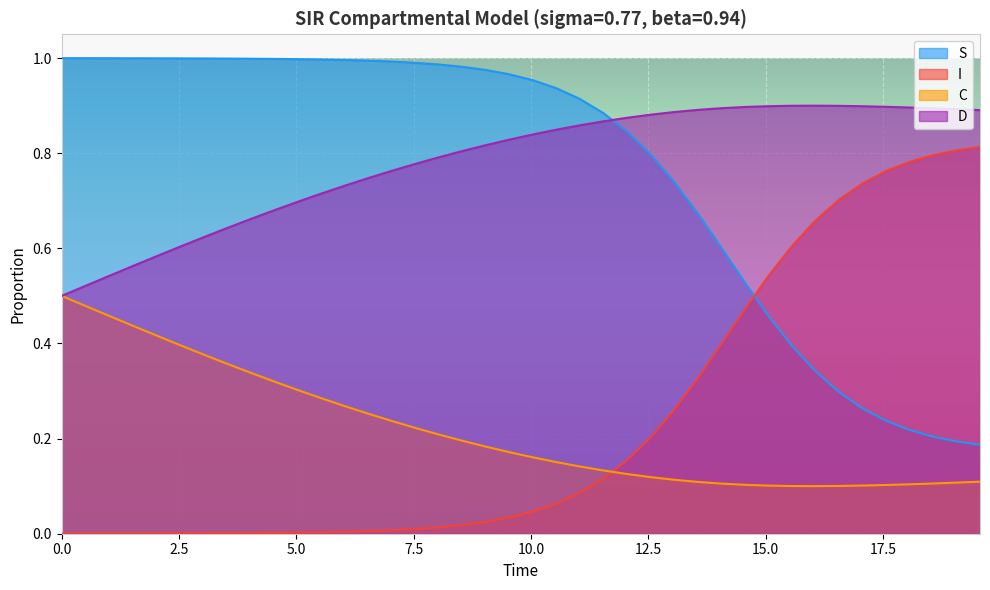

What is the difference between the second highest and minimum values in the C series?

0.4